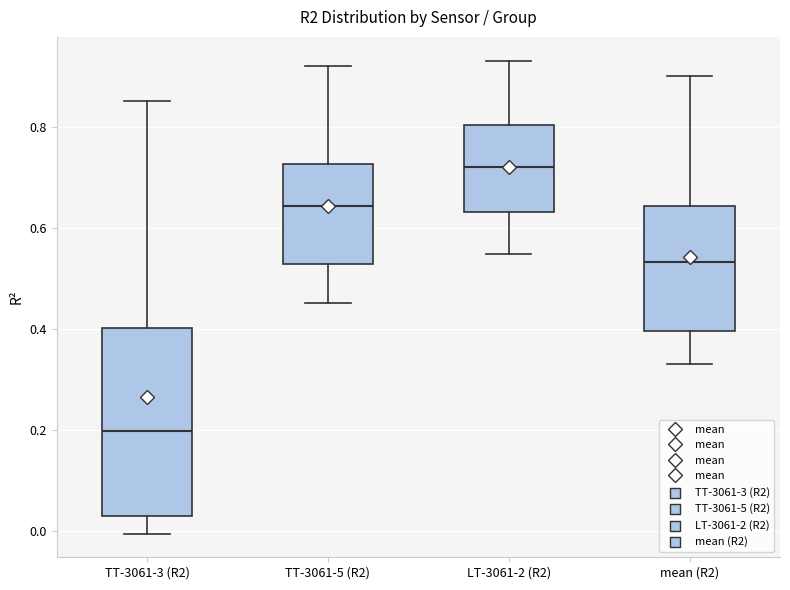

Reading left to right, transcribe this box plot: for each box, give where its median line is, the range the box spans, and where its two whiskers end, as read against the y-axis. The values are not printed on the chart, so give them approximately, as read against the axis.

TT-3061-3 (R2): median 0.20, box 0.02 to 0.40, whiskers 0.00 to 0.86
TT-3061-5 (R2): median 0.64, box 0.52 to 0.72, whiskers 0.46 to 0.92
LT-3061-2 (R2): median 0.72, box 0.64 to 0.80, whiskers 0.54 to 0.94
mean (R2): median 0.54, box 0.40 to 0.64, whiskers 0.34 to 0.90